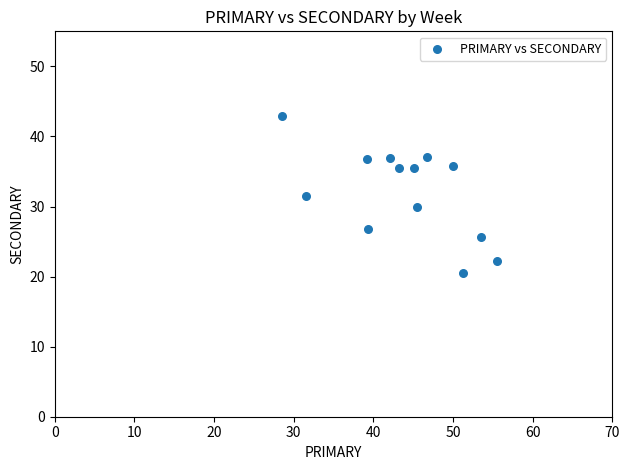

What is the range of Y values (max minus min)?

22.3